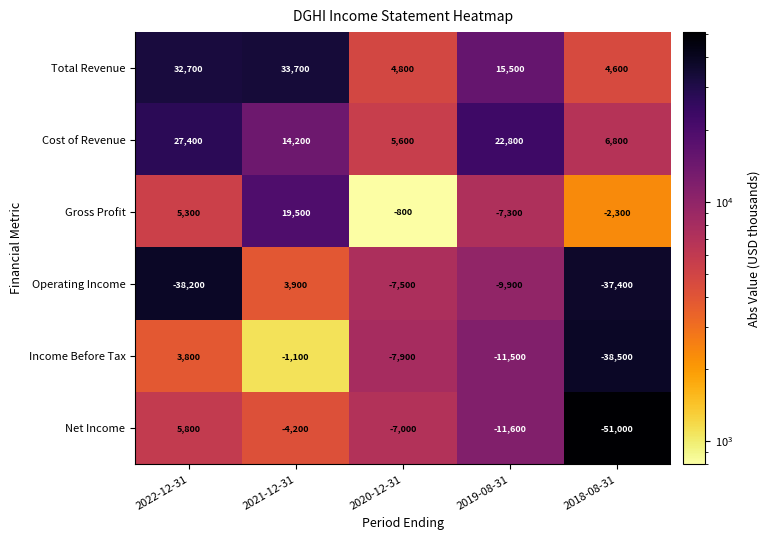

How many values in the Income Before Tax series are below -7900?

2